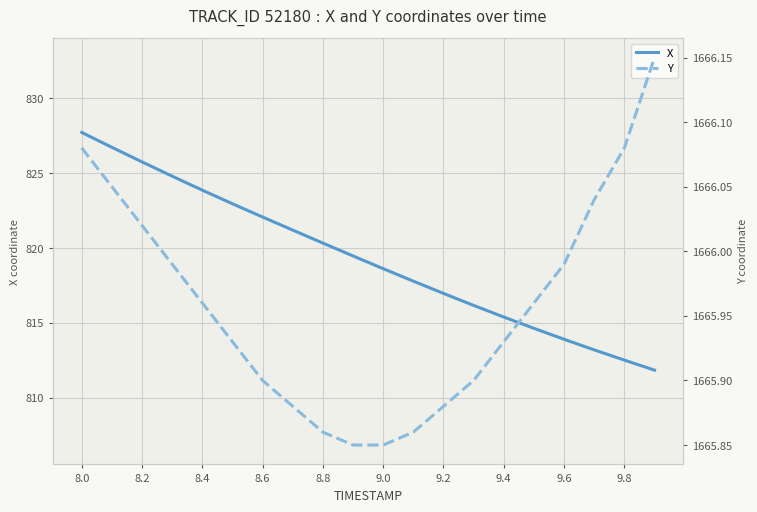

True or false: X and Y intersect in this chart.

False